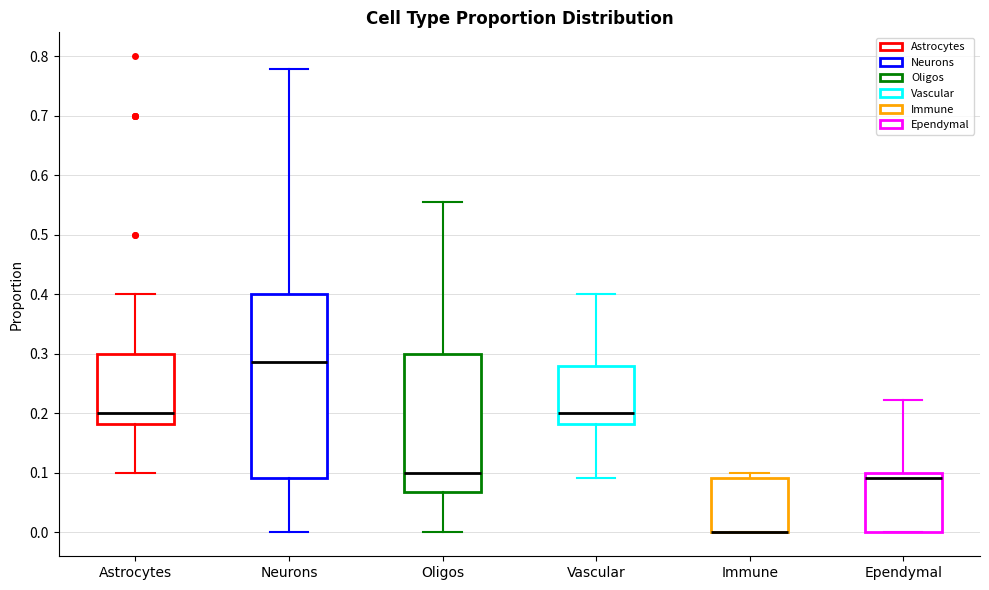

Reading left to right, transcribe this box plot: for each box, give where its median line is, the range the box spans, and where its two whiskers end, as read against the y-axis. The values are not printed on the chart, so give them approximately, as read against the axis.

Astrocytes: median 0.20, box 0.18 to 0.30, whiskers 0.10 to 0.40
Neurons: median 0.29, box 0.09 to 0.40, whiskers 0.00 to 0.78
Oligos: median 0.10, box 0.07 to 0.30, whiskers 0.00 to 0.56
Vascular: median 0.20, box 0.18 to 0.28, whiskers 0.09 to 0.40
Immune: median 0.00 (drawn on the box's lower edge), box 0.00 to 0.09, whiskers 0.00 to 0.10
Ependymal: median 0.09, box 0.00 to 0.10, whiskers 0.00 to 0.22